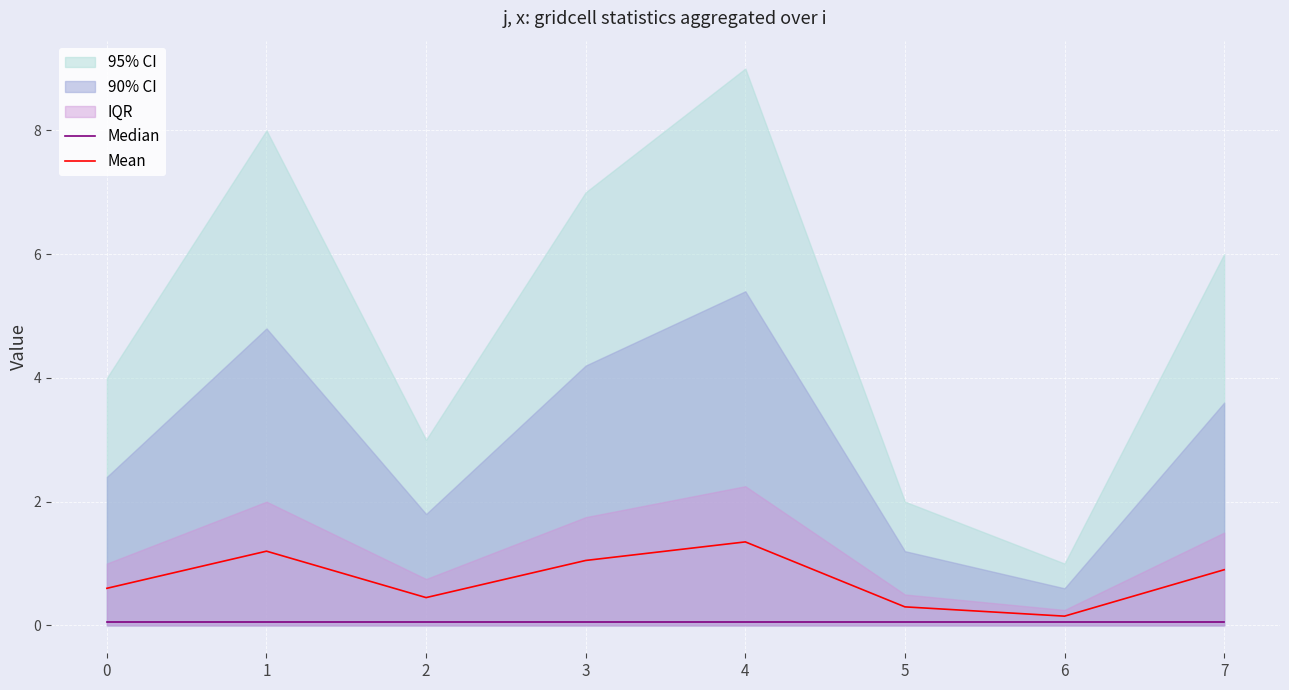

What is the minimum value for Median?

0.1